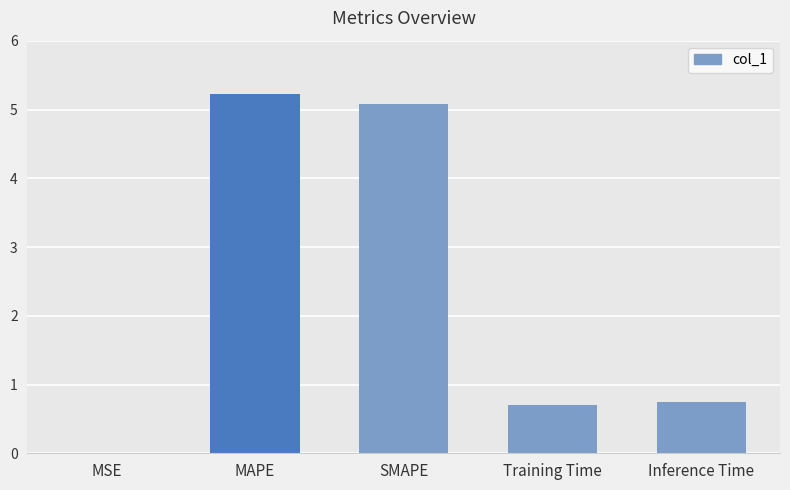

Which has a higher value, MAPE or Training Time?

MAPE